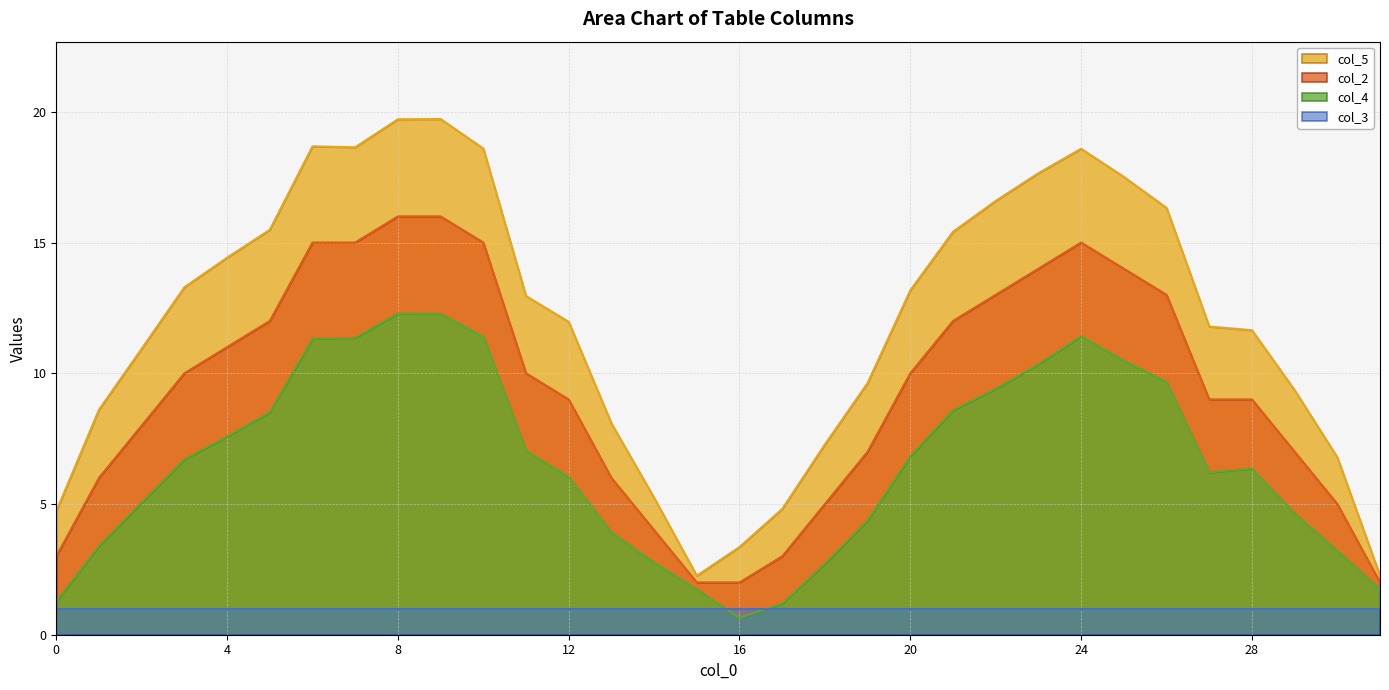

Which label corresponds to the largest value in the chart?

9